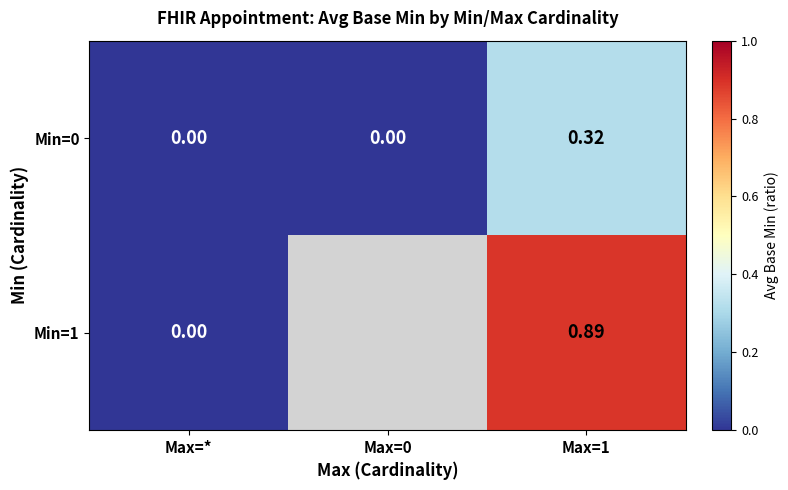

At which label is Min=0 closest to 0?

Max=*